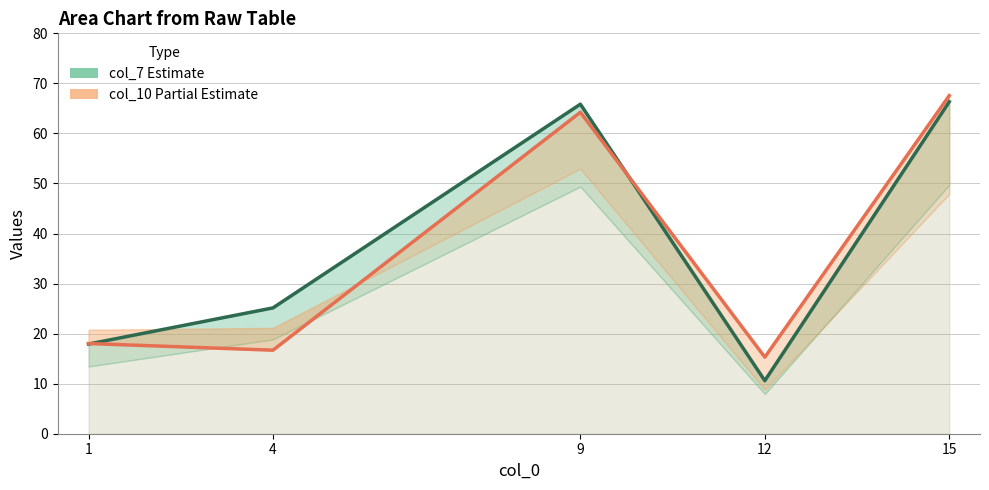

True or false: col_10 has a value of 67.6 at 15.

True